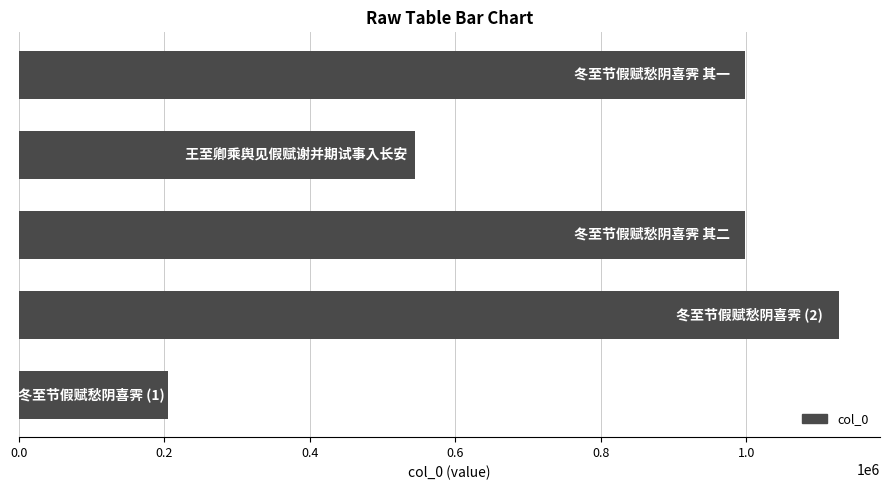

What is the difference between the maximum and minimum values?

922436